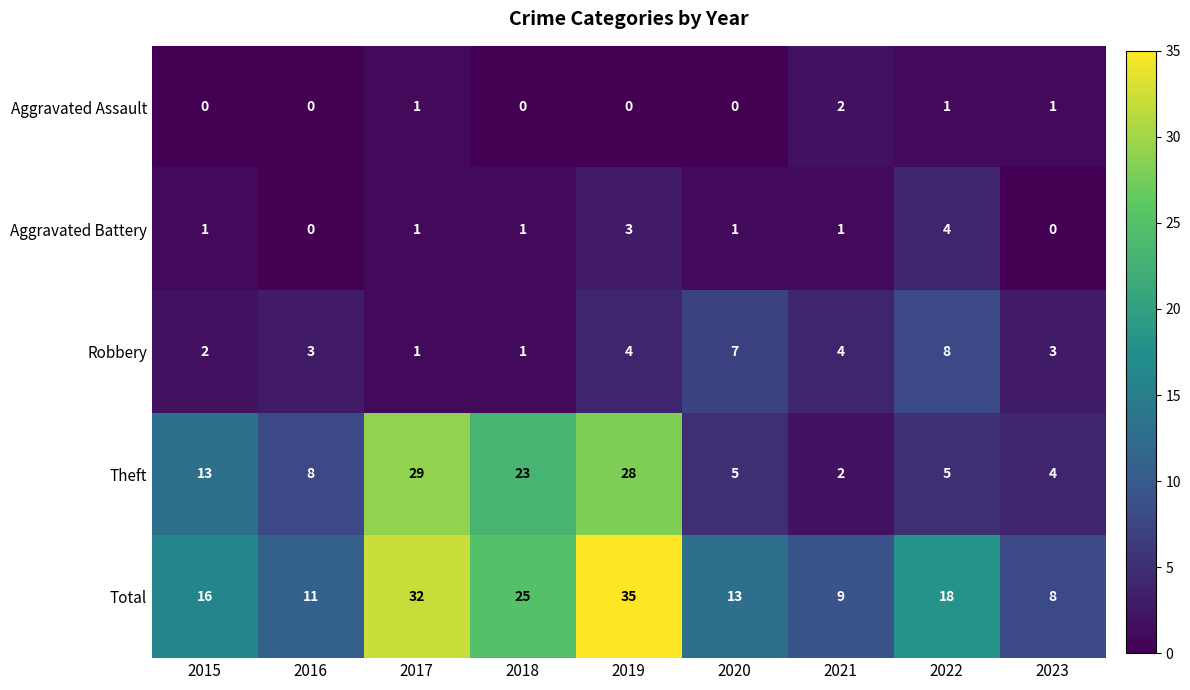

True or false: Robbery has a value of 1 at 2023.

False